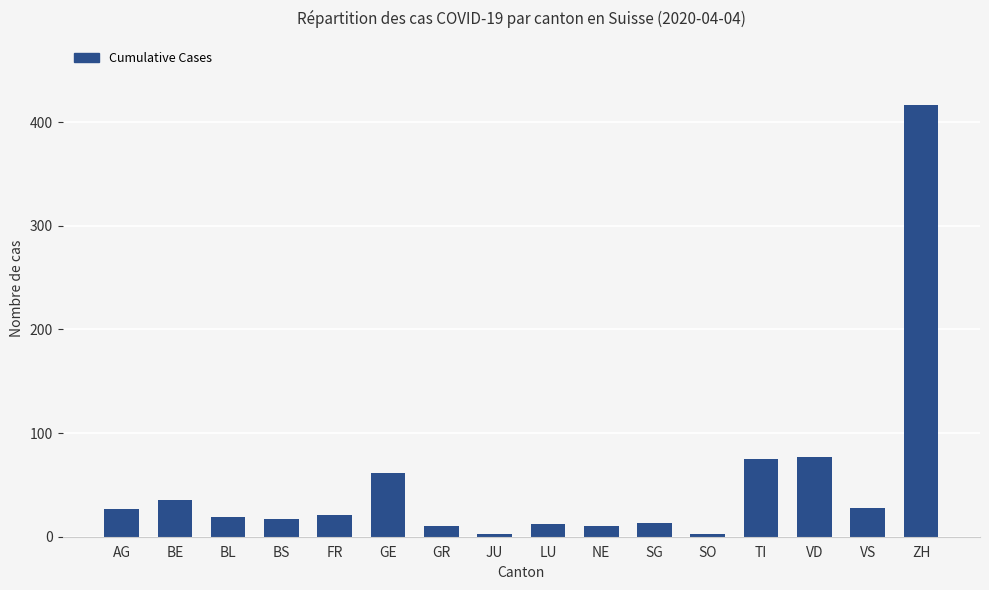

The chart shows a value of 61 at GE. True or false?

True